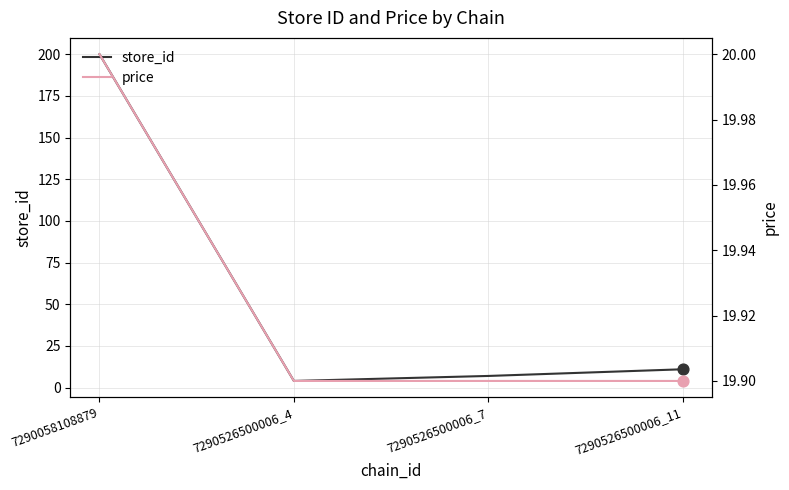

At which category is the sum across all series the highest?

7290058108879